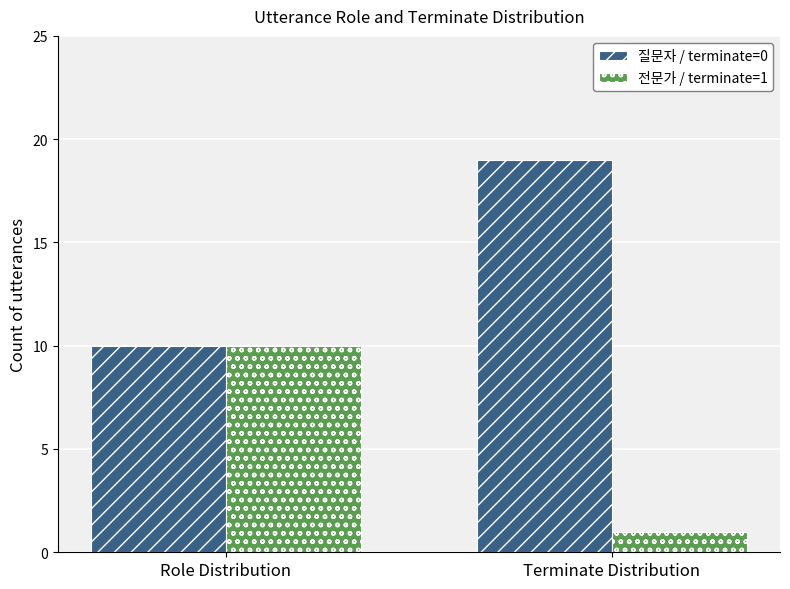

True or false: 질문자 / terminate=0 has a value of 19 at Terminate Distribution.

True